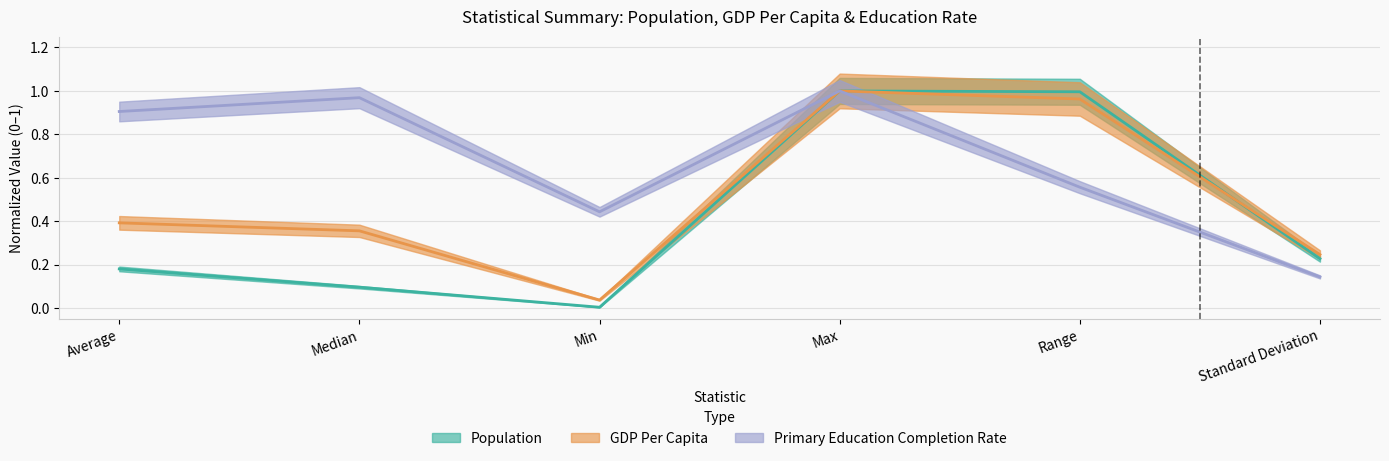

The value of Population at Standard Deviation is 0.2. True or false?

True